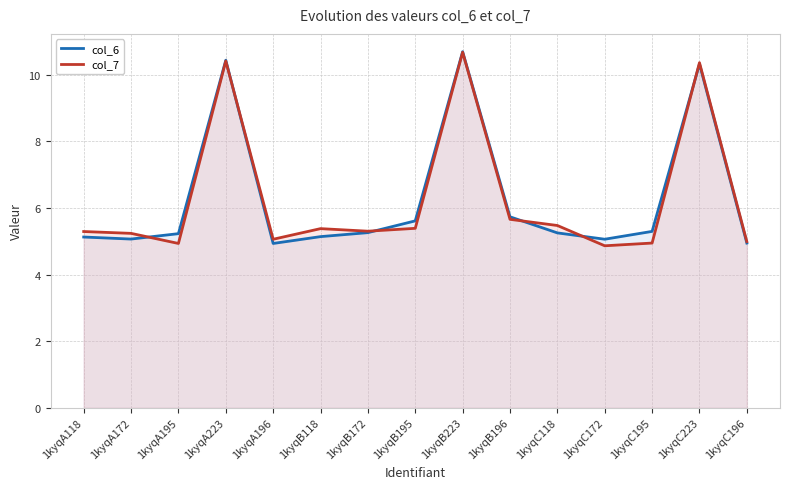

True or false: col_7 has more than 1 interior local peaks.

True